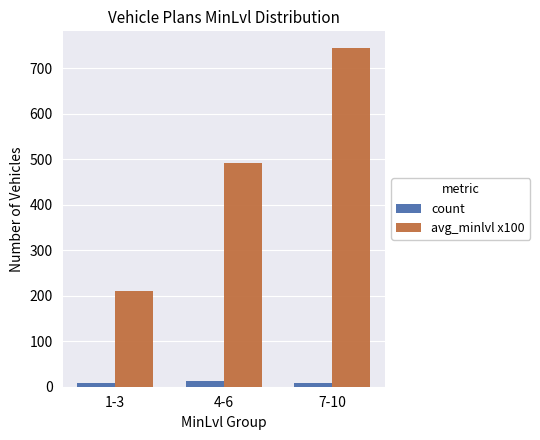

Is it true that count equals 9 at 1-3?

True